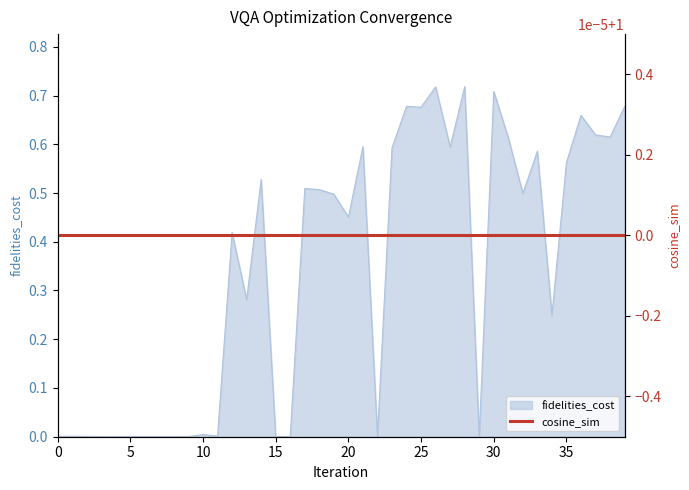

Rank the categories by value from lowest to highest.

29, 15, 5, 6, 4, 7, 8, 3, 22, 16, 9, 0, 2, 1, 11, 10, 34, 13, 12, 20, 19, 32, 18, 17, 14, 35, 33, 23, 27, 21, 31, 38, 37, 36, 25, 39, 24, 30, 26, 28